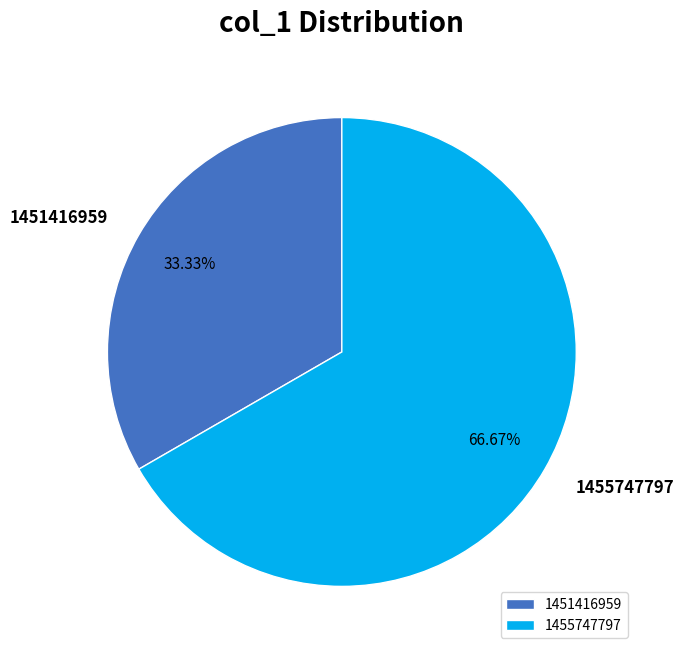

What percentage is the 1451416959 slice, to the nearest percent?

33%